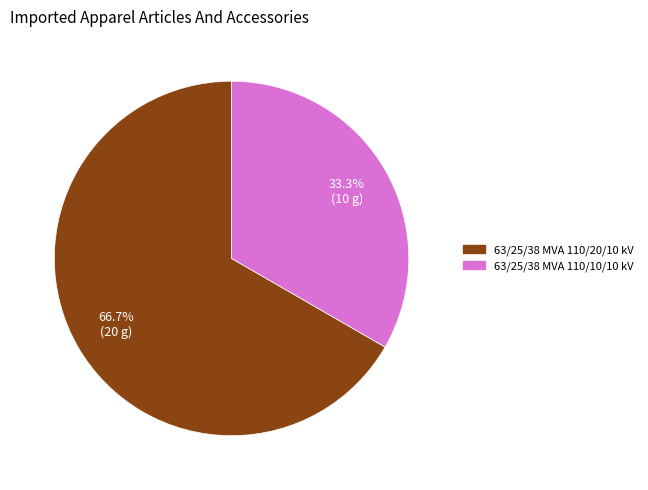

To the nearest percent, what is the combined percentage of 63/25/38 MVA 110/20/10 kV and 63/25/38 MVA 110/10/10 kV?

100%